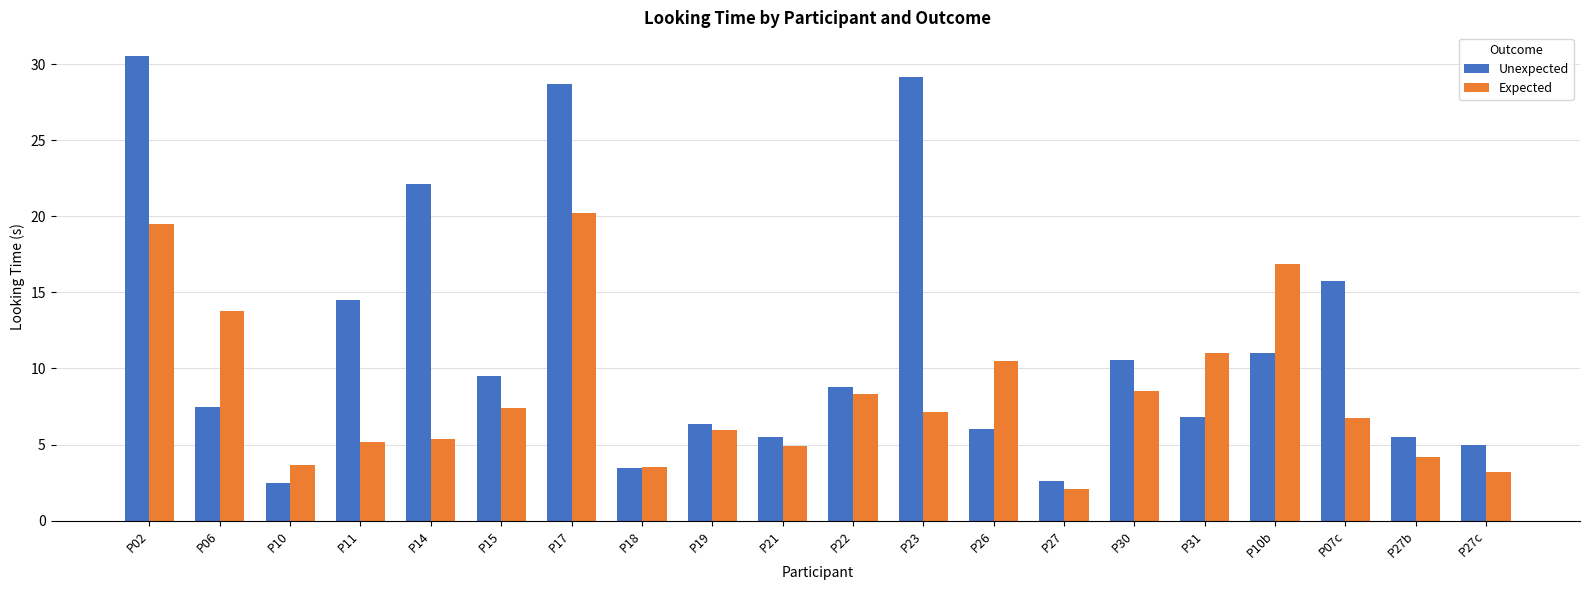

Rank the series by their maximum value, from lowest to highest.

Expected, Unexpected